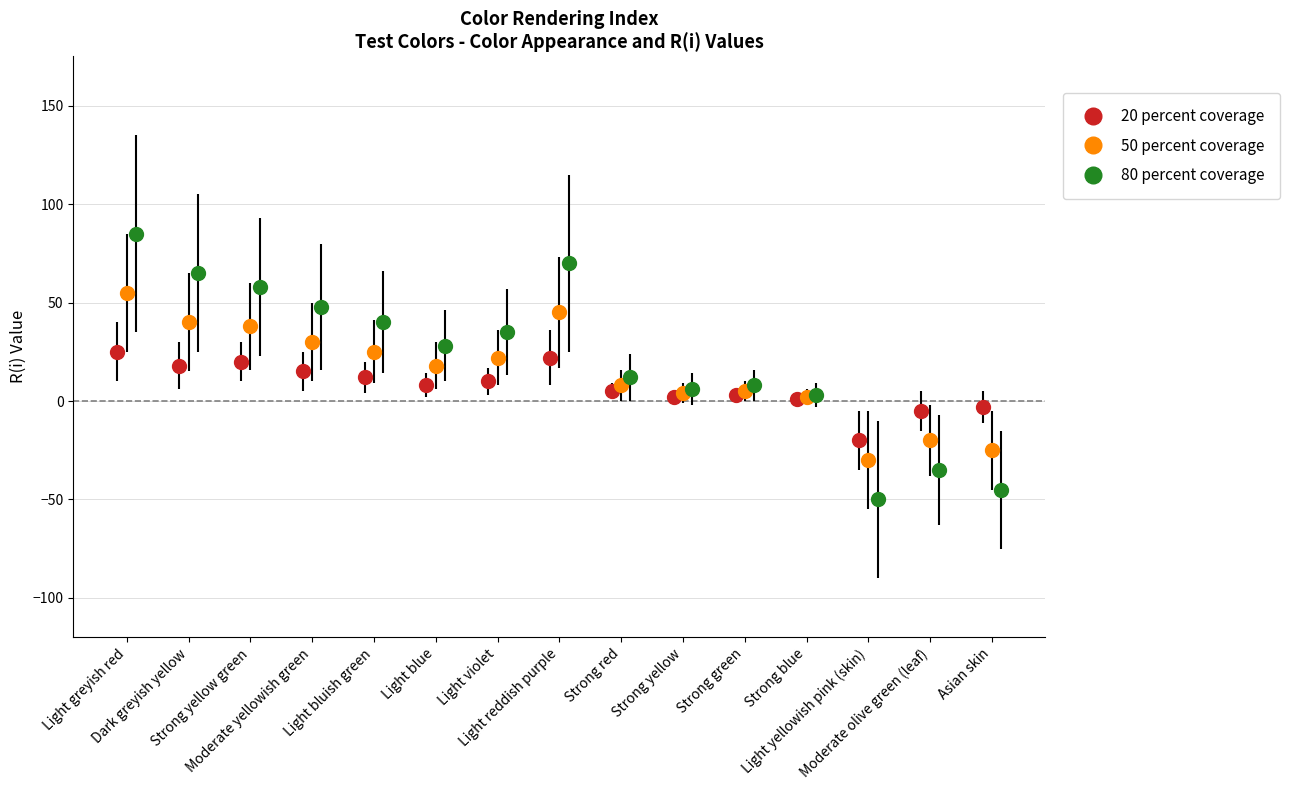

What are all the series names shown in the legend?

20 percent coverage, 50 percent coverage, 80 percent coverage